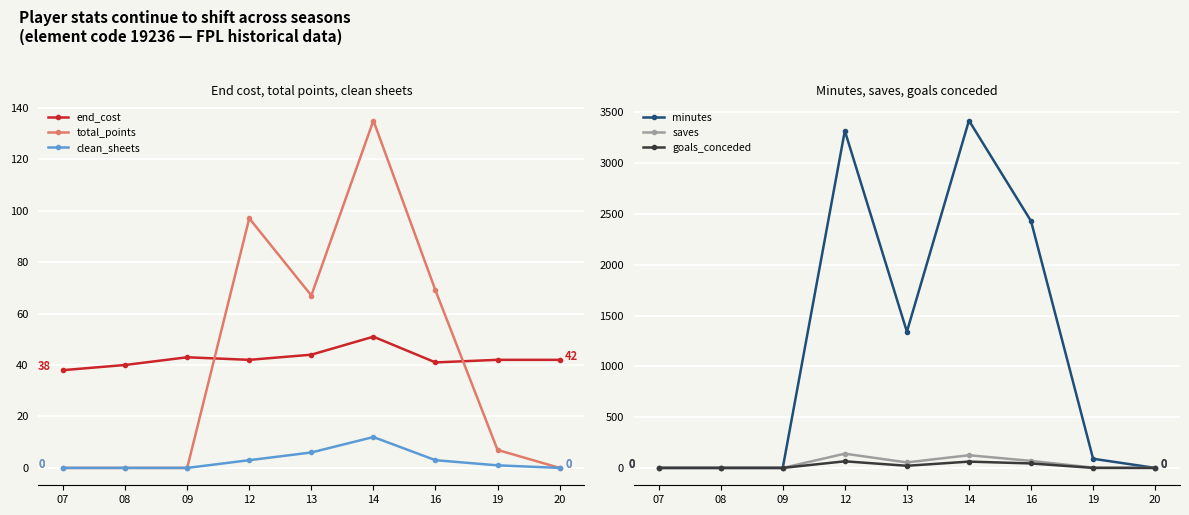

What is the difference between the second highest and minimum values in the saves series?

125